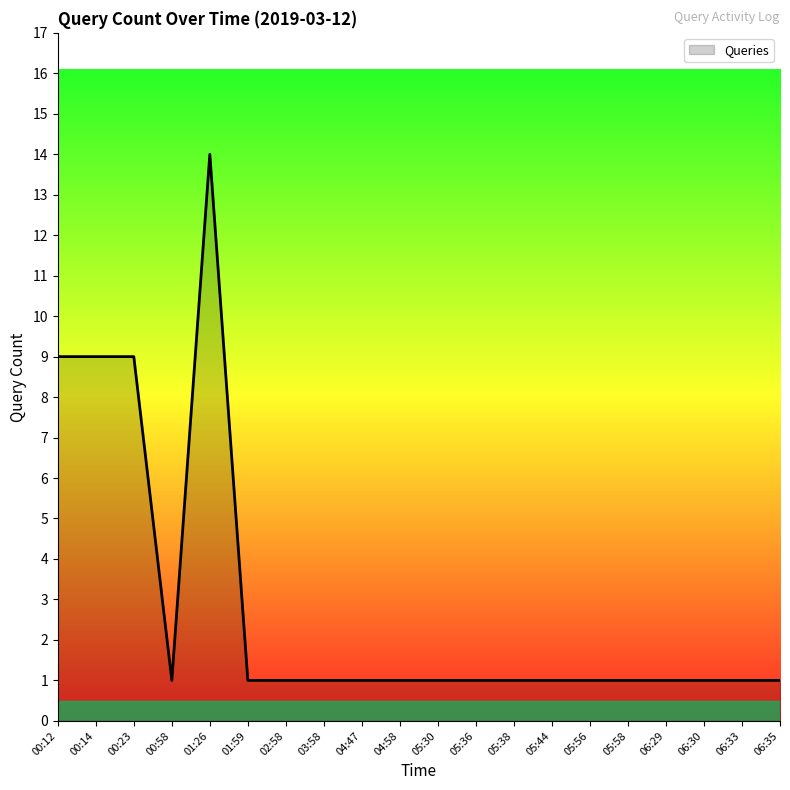

At which category does the chart reach its peak across all series?

01:26